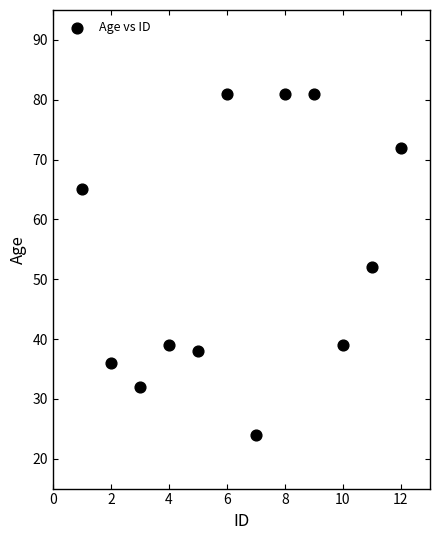

What is the average Y value?

53